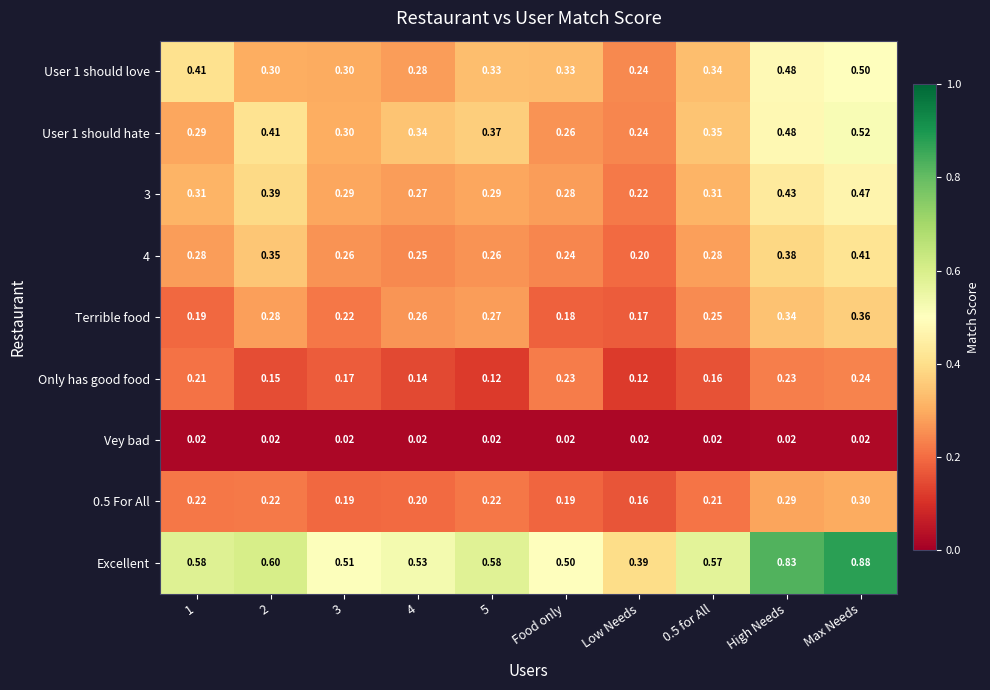

At which label is User 1 should love closest to 0?

Low Needs